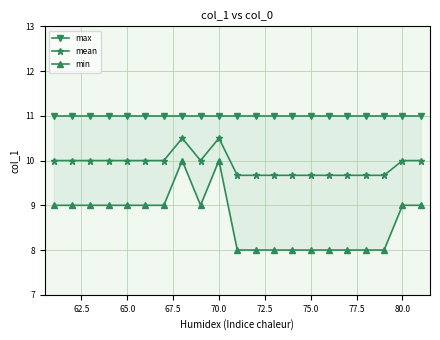

Which series changed the most between 77.5 and 19?

min